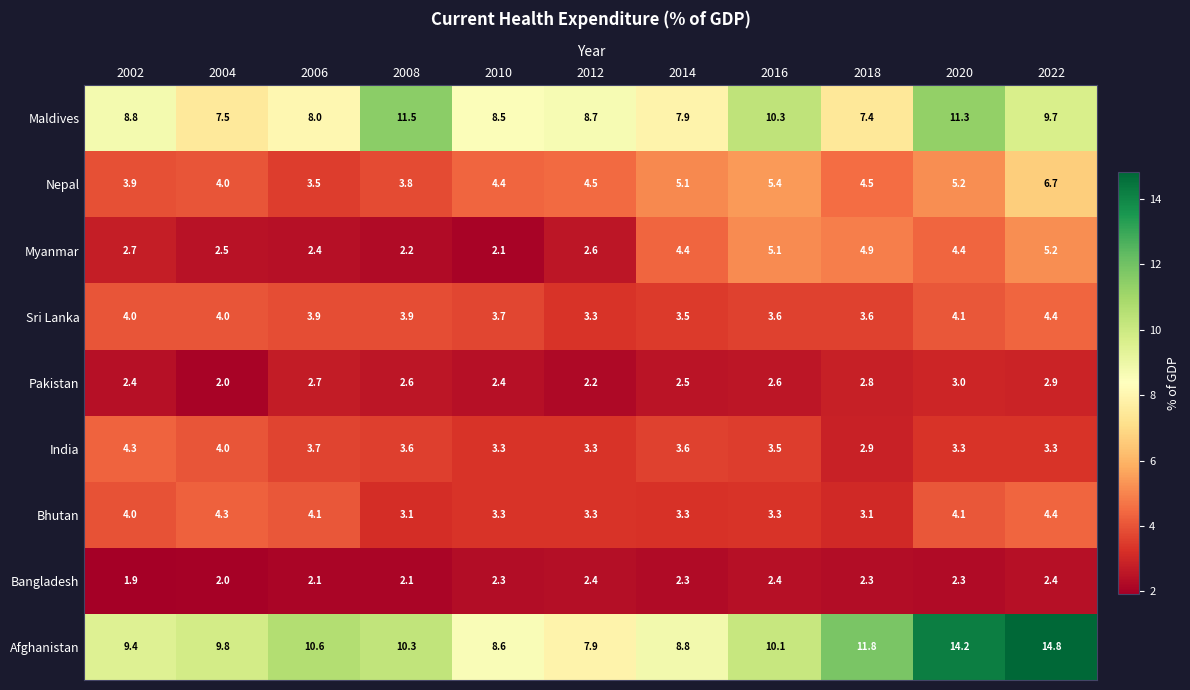

True or false: Bangladesh has a value of 3.5 at 2010.

False